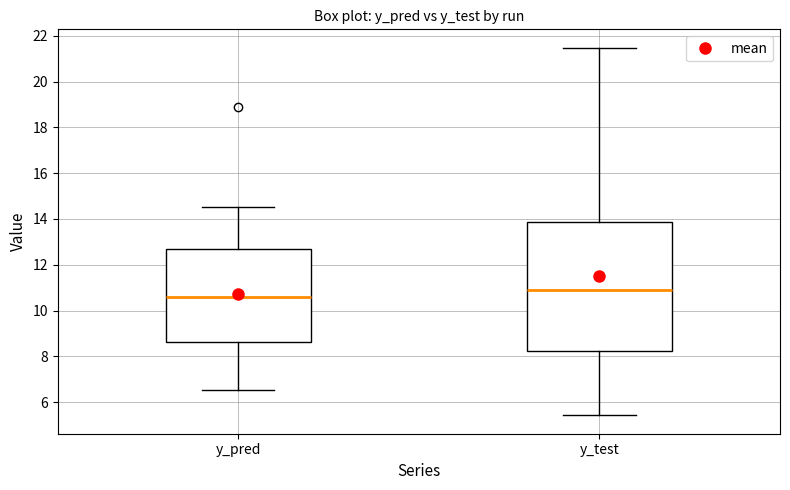

Reading left to right, transcribe this box plot: for each box, give where its median line is, the range the box spans, and where its two whiskers end, as read against the y-axis. The values are not printed on the chart, so give them approximately, as read against the axis.

y_pred: median 10.6, box 8.6 to 12.8, whiskers 6.6 to 14.6
y_test: median 11.0, box 8.2 to 13.8, whiskers 5.4 to 21.4